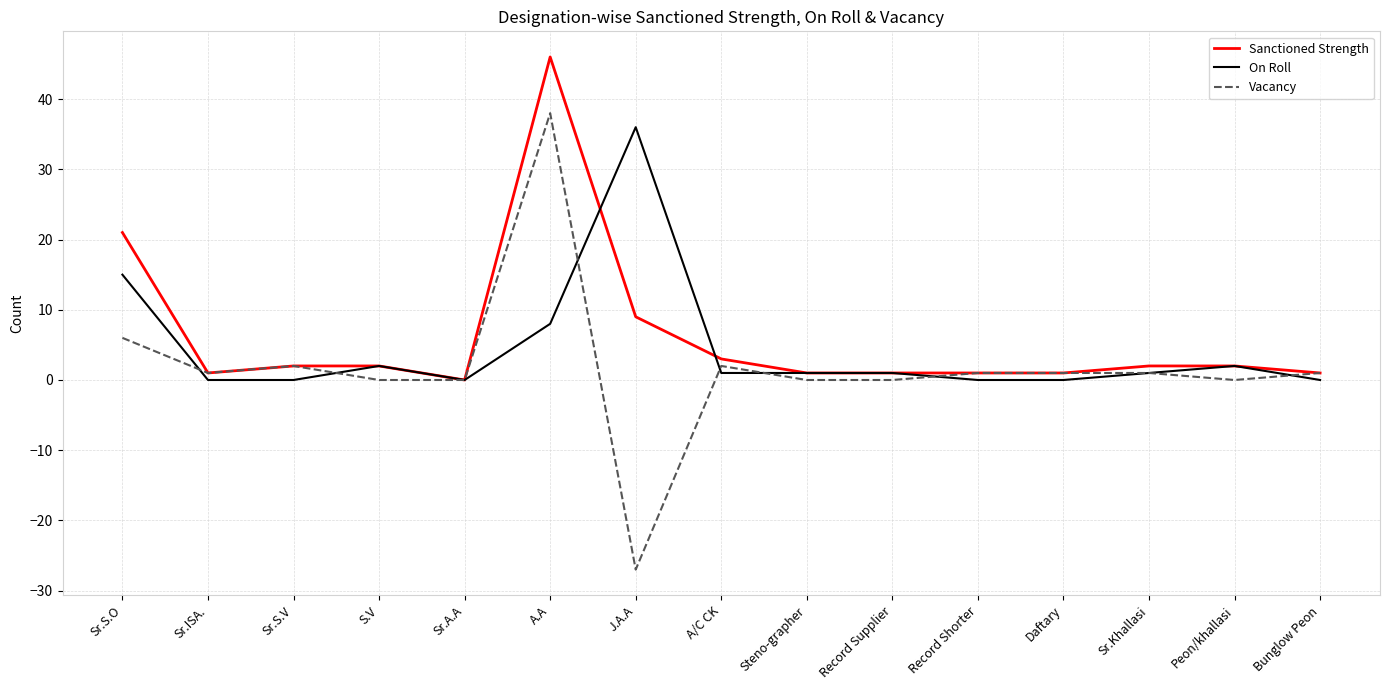

True or false: On Roll has a value of 3 at A.A.

False